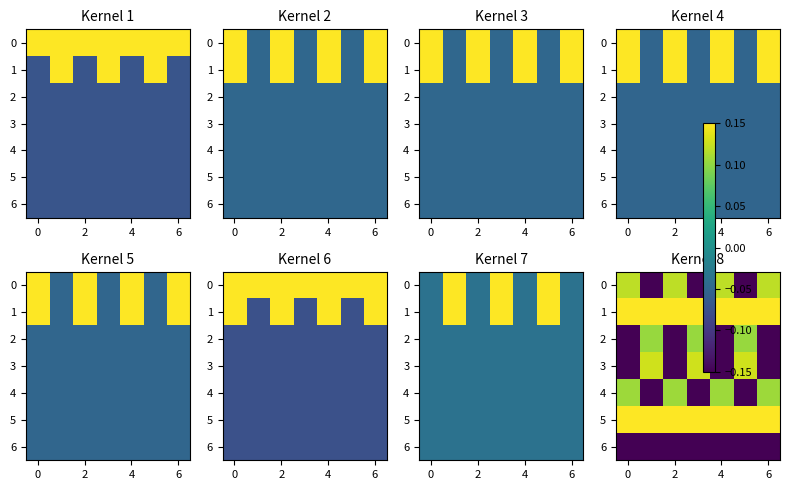

Rank the series at 6 from lowest to highest value.

row_2, row_3, row_6, row_4, row_0, row_5, row_1